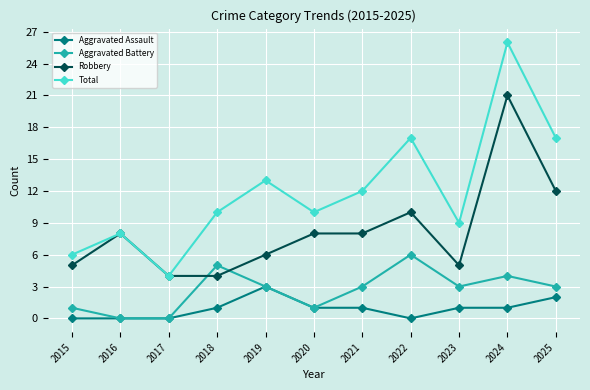

In Total, how many points are higher than both neighbors (excluding endpoints)?

4